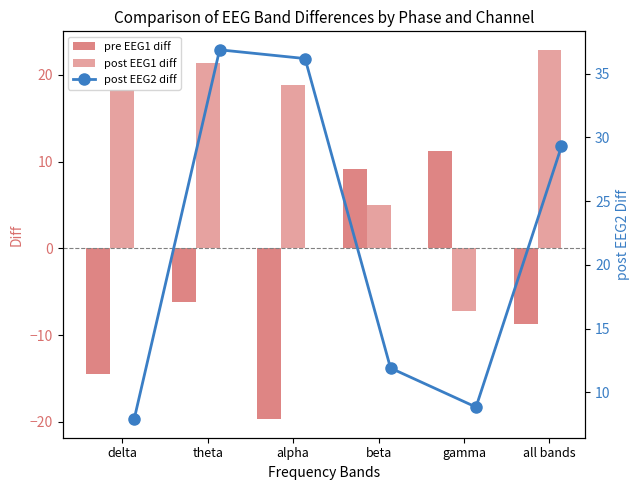

Reading left to right, extract all data points from this chart.

pre EEG1 diff: -14.4	-6.2	-19.7	9.2	11.2	-8.7
post EEG1 diff: 18.3	21.4	18.8	5.0	-7.2	22.9
post EEG2 diff: 7.9	36.9	36.2	11.9	8.8	29.3